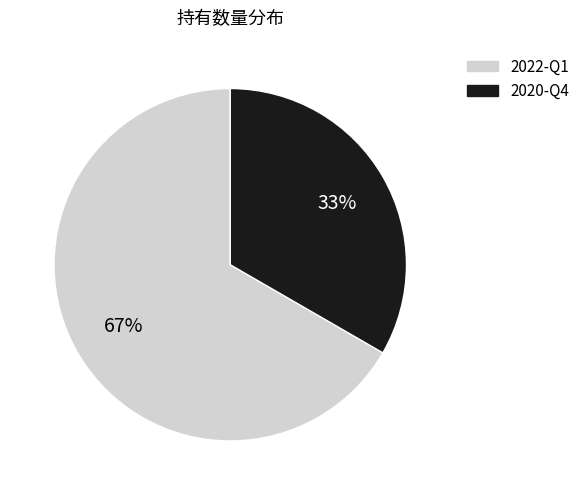

How many segments does this pie chart have?

2